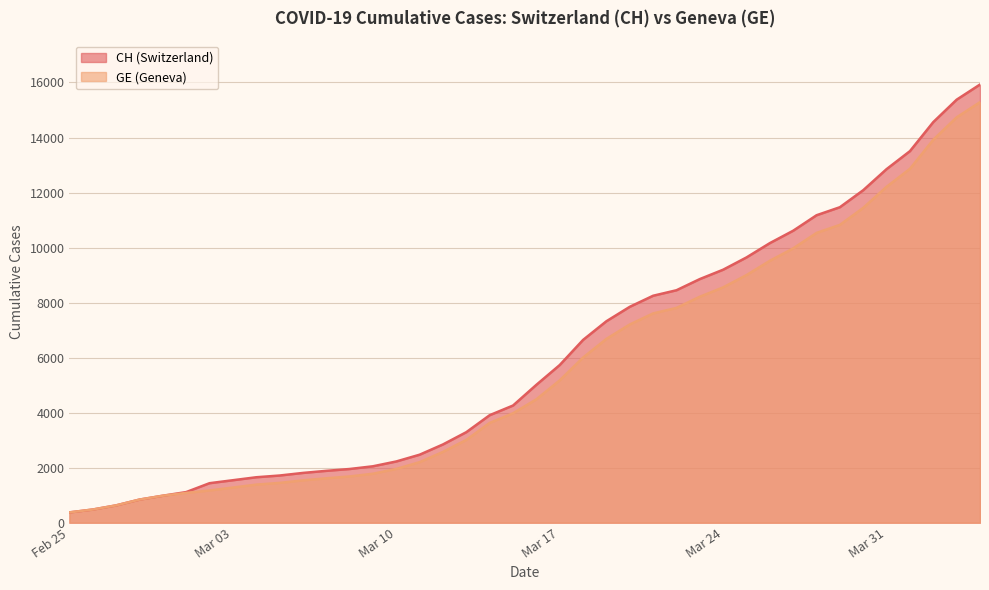

True or false: GE has a value of 14733 at 2020-04-03.

True